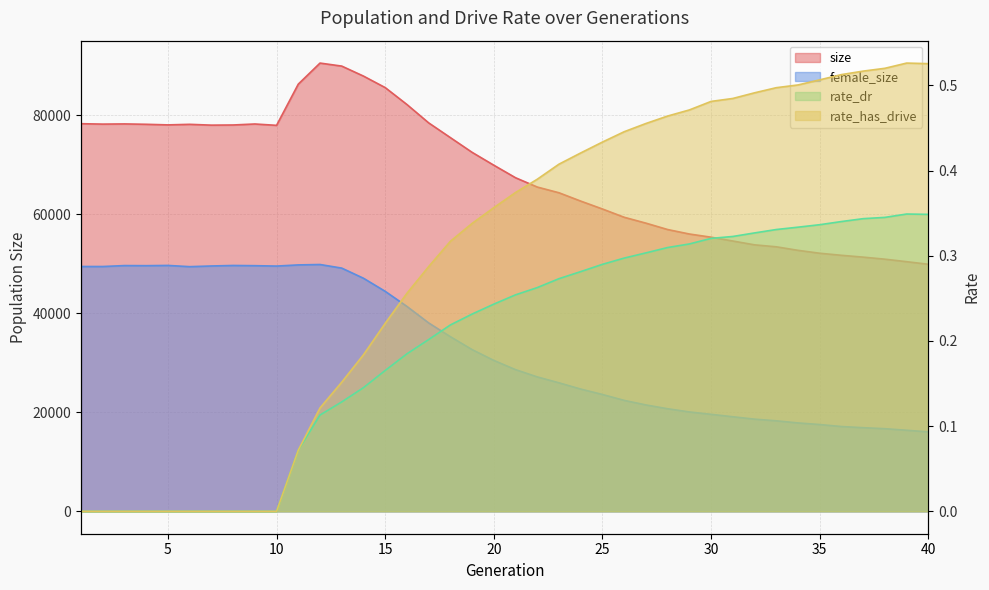

At 1, list the series in order from largest to smallest.

size, female_size, rate_dr, rate_has_drive